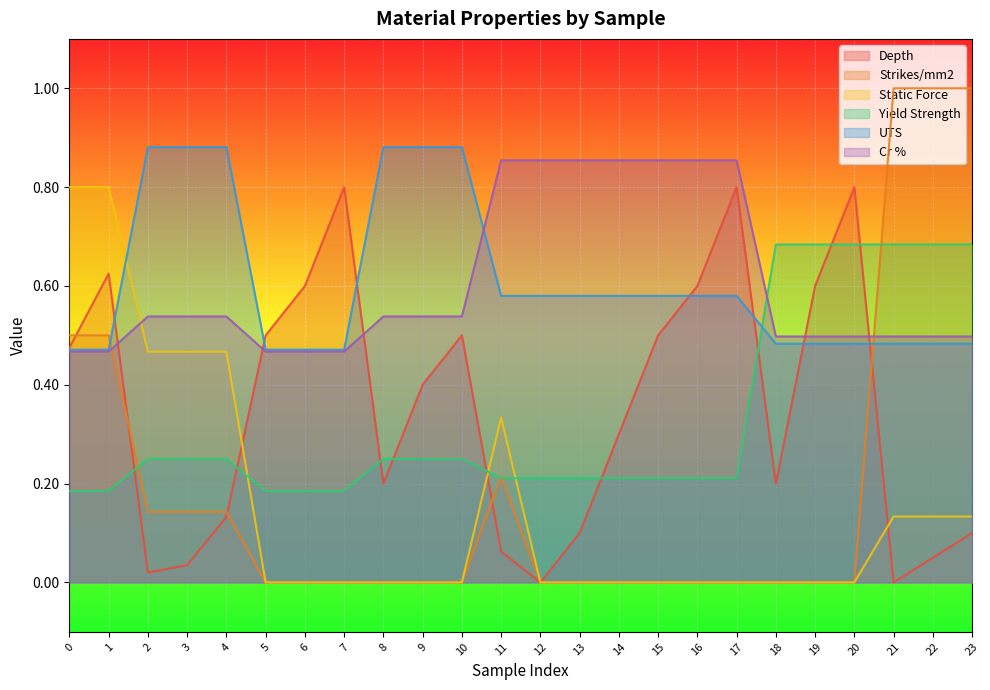

Which category has the lowest value across all series?

12